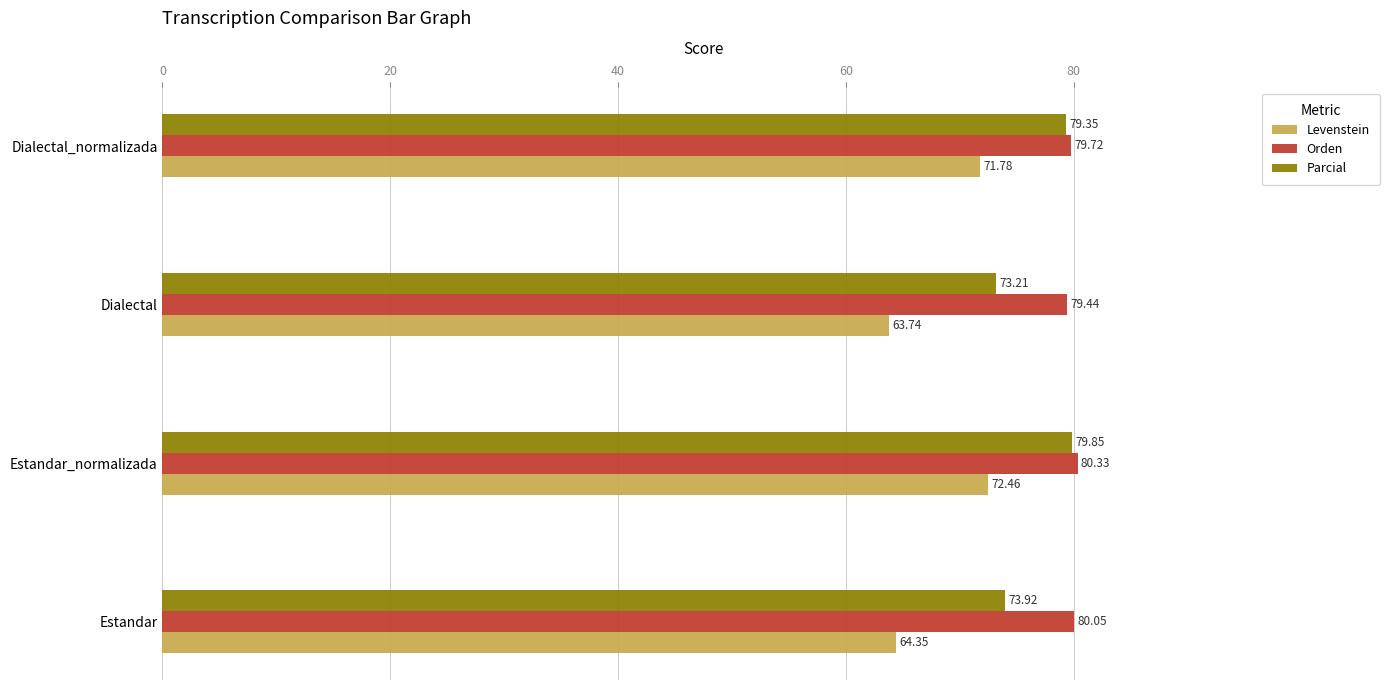

At which label does Orden reach its peak?

Estandar_normalizada